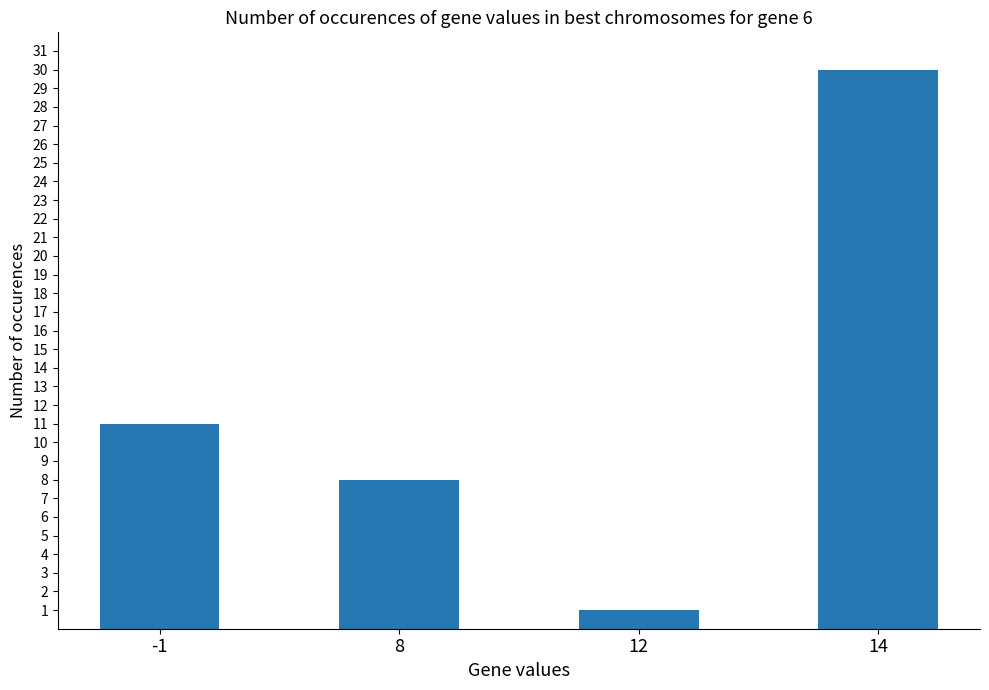

Which category has the highest value across all series?

14